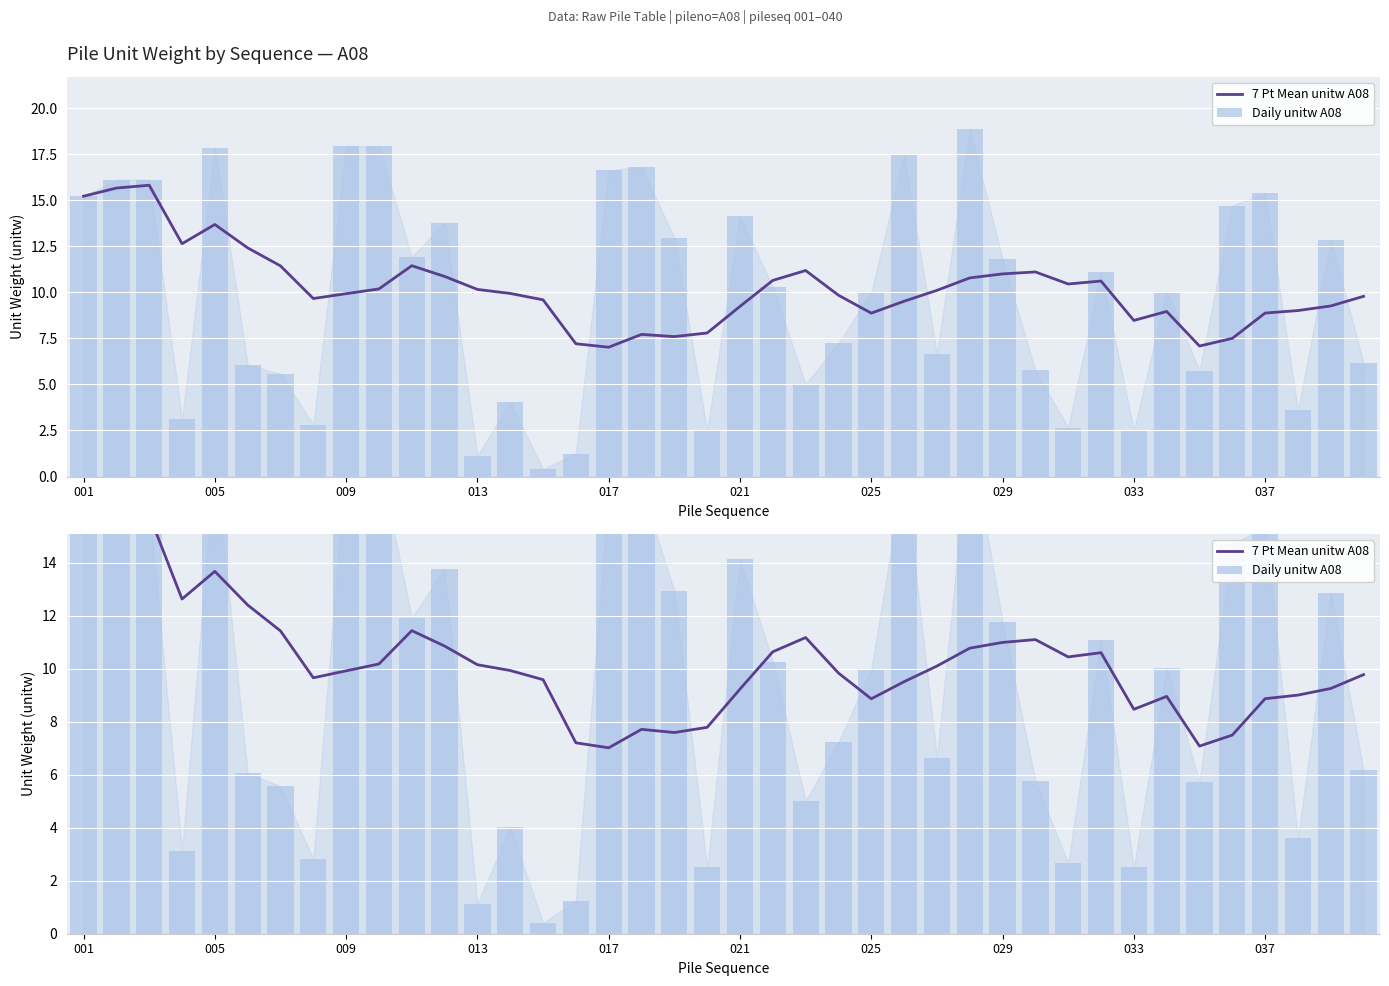

The 7 Pt Mean unitw A08 series shows 2.5 at 27. True or false?

False